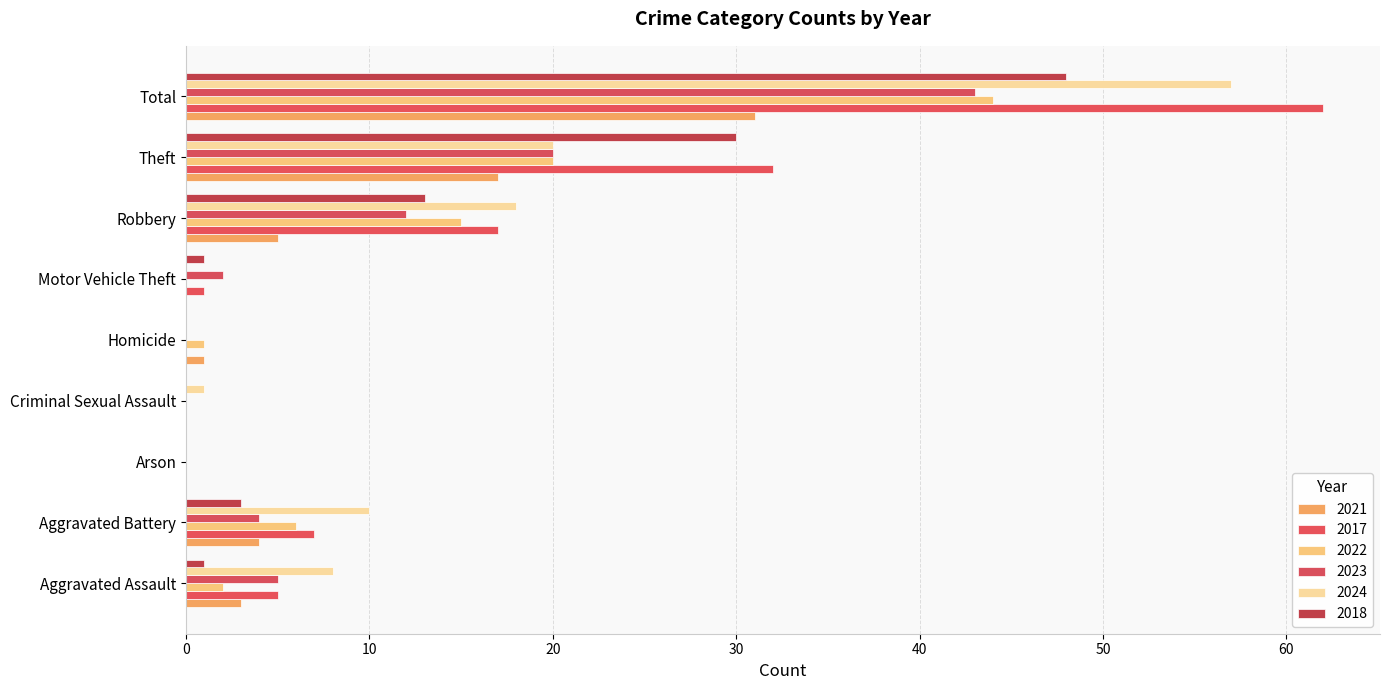

Is the value of 2023 at Criminal Sexual Assault greater than the value of 2018 at Total?

No